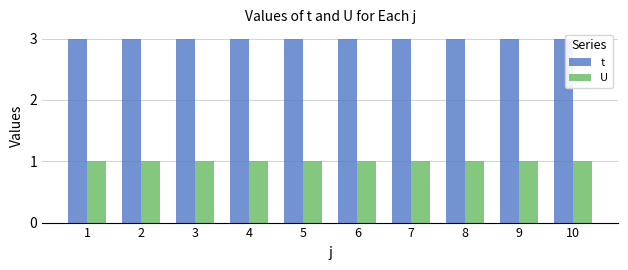

At 8, list the series in order from largest to smallest.

t, U